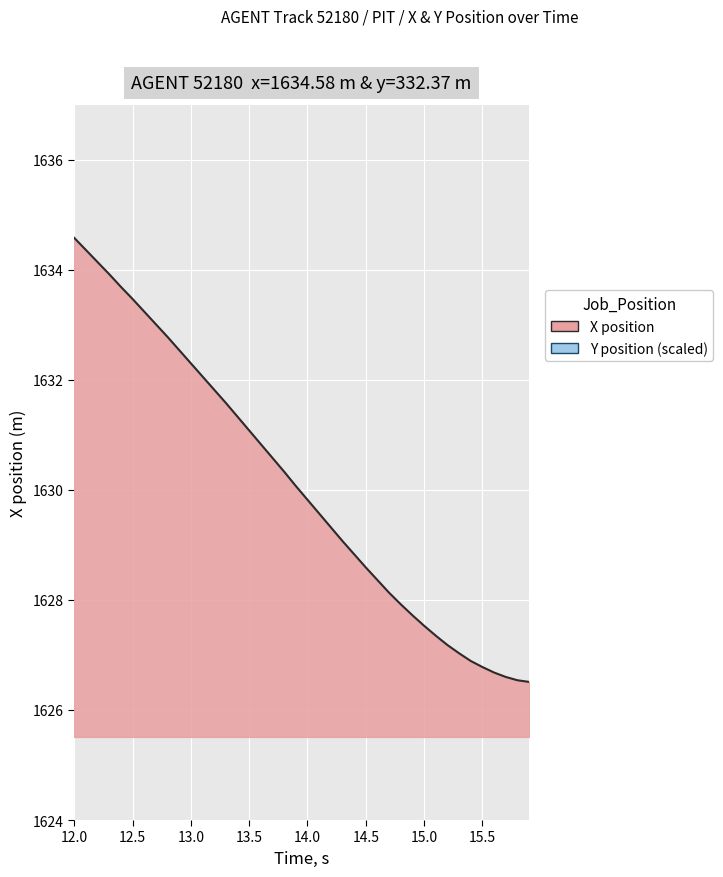

List the series in order of their overall mean, lowest first.

X, Y